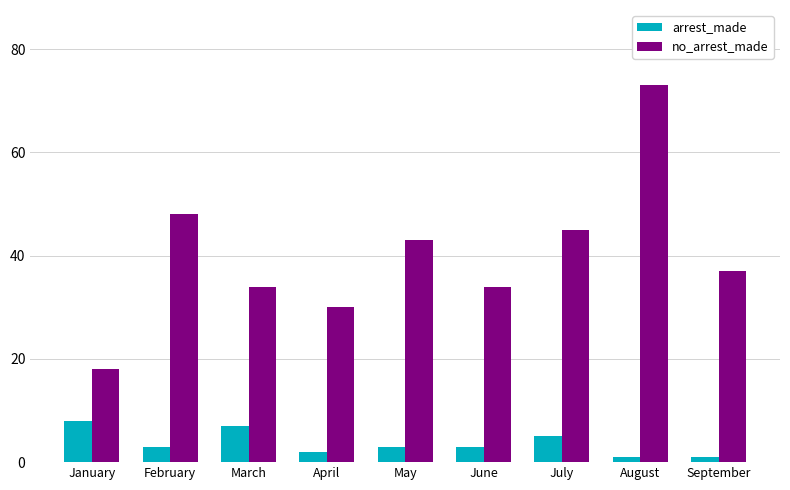

What is the difference between the highest and lowest values at January?

10